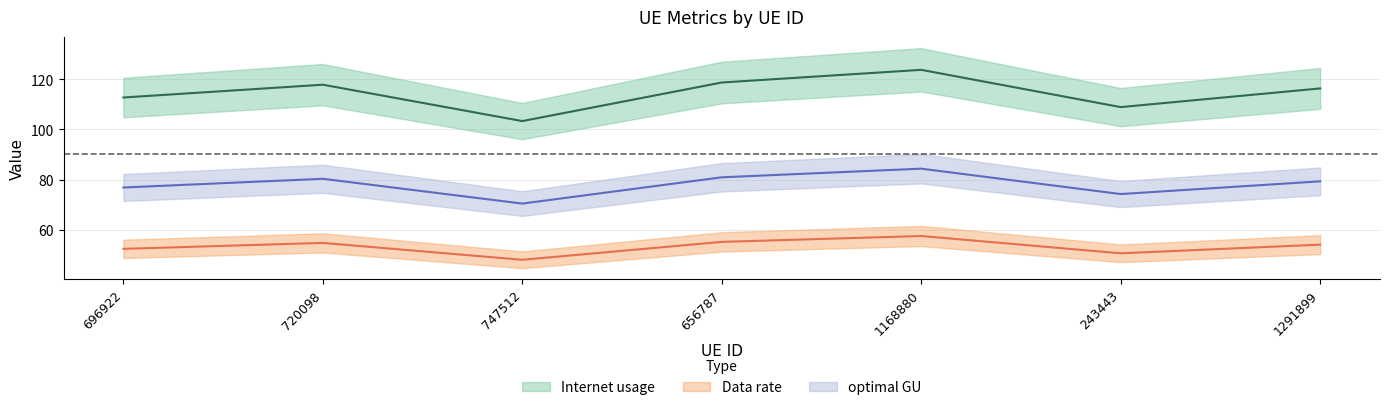

True or false: optimal GU has a value of 74.2 at 243443.

True